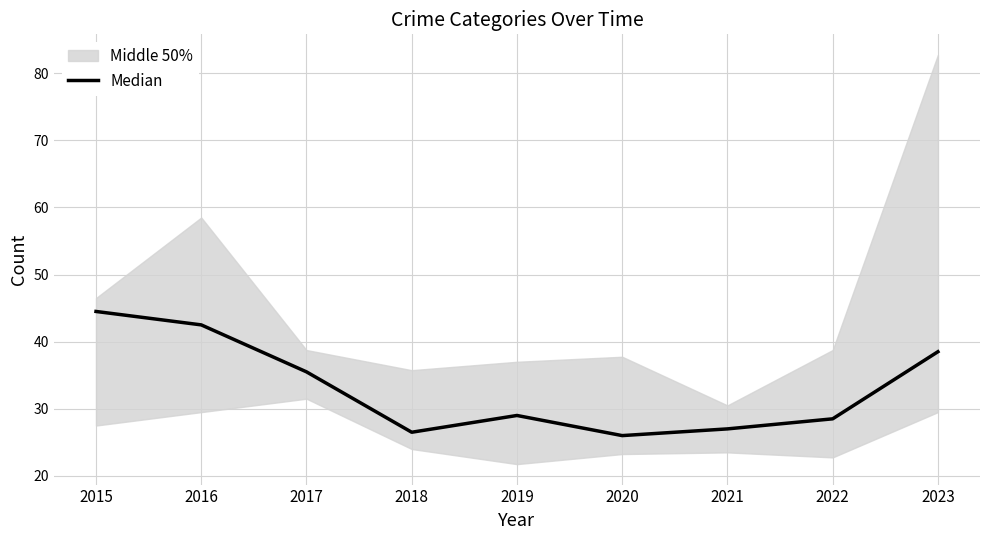

Which has a higher value, 2021 or 2022?

2022